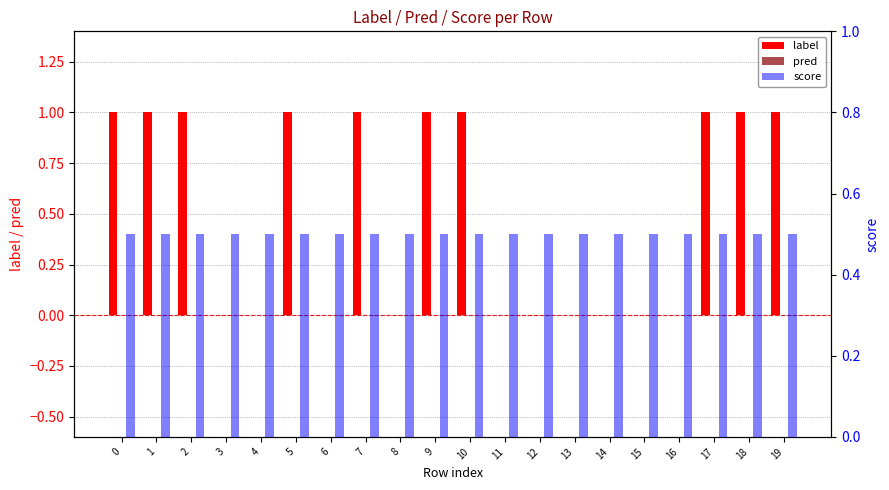

Reading left to right, list all the values displayed in this chart.

label: 0=1.0	1=1.0	2=1.0	3=0.0	4=0.0	5=1.0	6=0.0	7=1.0	8=0.0	9=1.0	10=1.0	11=0.0	12=0.0	13=0.0	14=0.0	15=0.0	16=0.0	17=1.0	18=1.0	19=1.0
pred: 0=0.0	1=0.0	2=0.0	3=0.0	4=0.0	5=0.0	6=0.0	7=0.0	8=0.0	9=0.0	10=0.0	11=0.0	12=0.0	13=0.0	14=0.0	15=0.0	16=0.0	17=0.0	18=0.0	19=0.0
score: 0=0.5	1=0.5	2=0.5	3=0.5	4=0.5	5=0.5	6=0.5	7=0.5	8=0.5	9=0.5	10=0.5	11=0.5	12=0.5	13=0.5	14=0.5	15=0.5	16=0.5	17=0.5	18=0.5	19=0.5